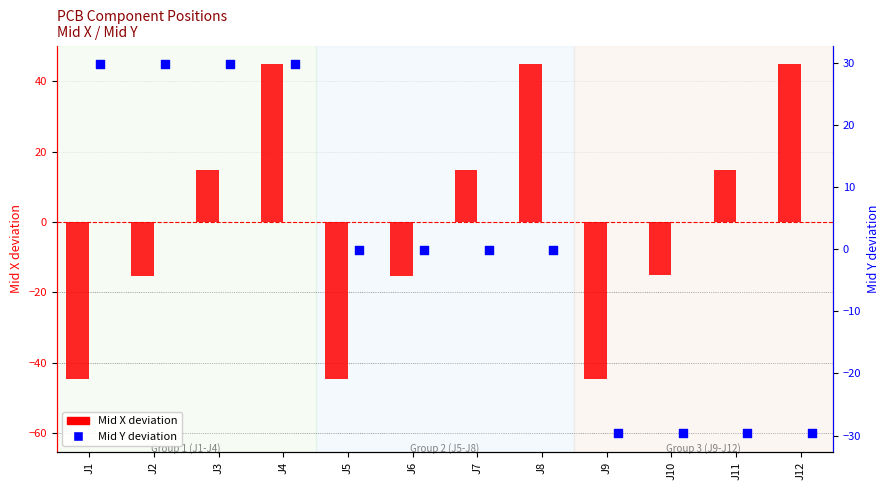

What is the total value across all series at J1?

-14.6